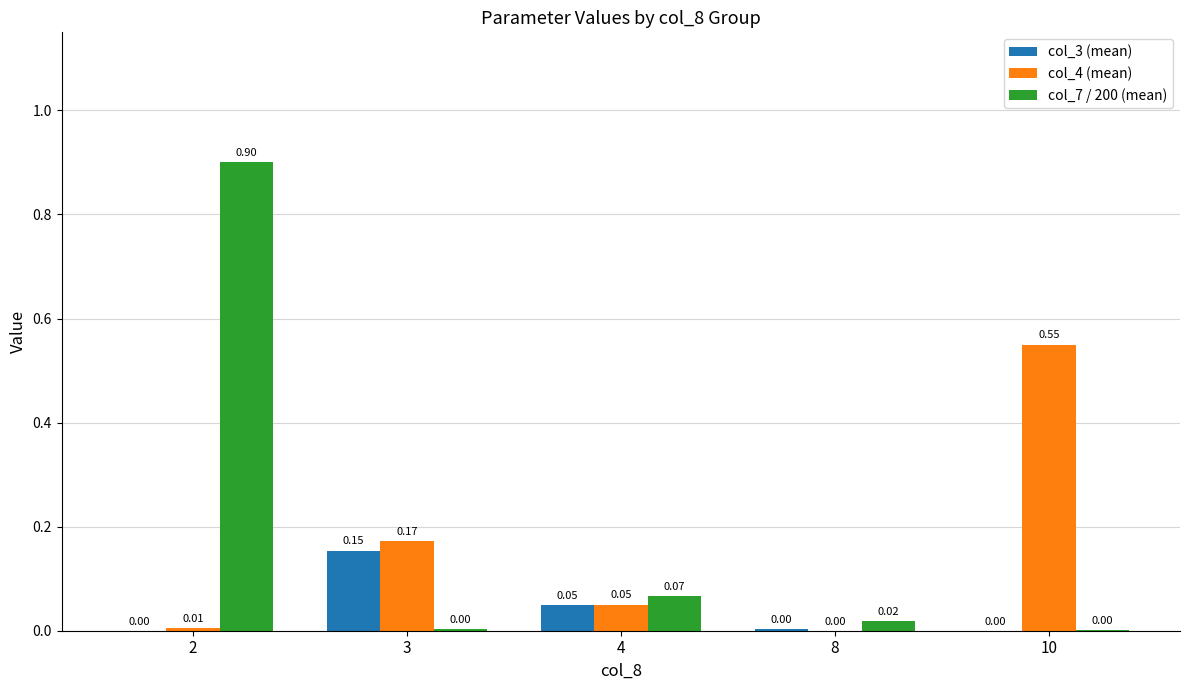

Which series has the largest total across all categories?

col_7 / 200 (mean)